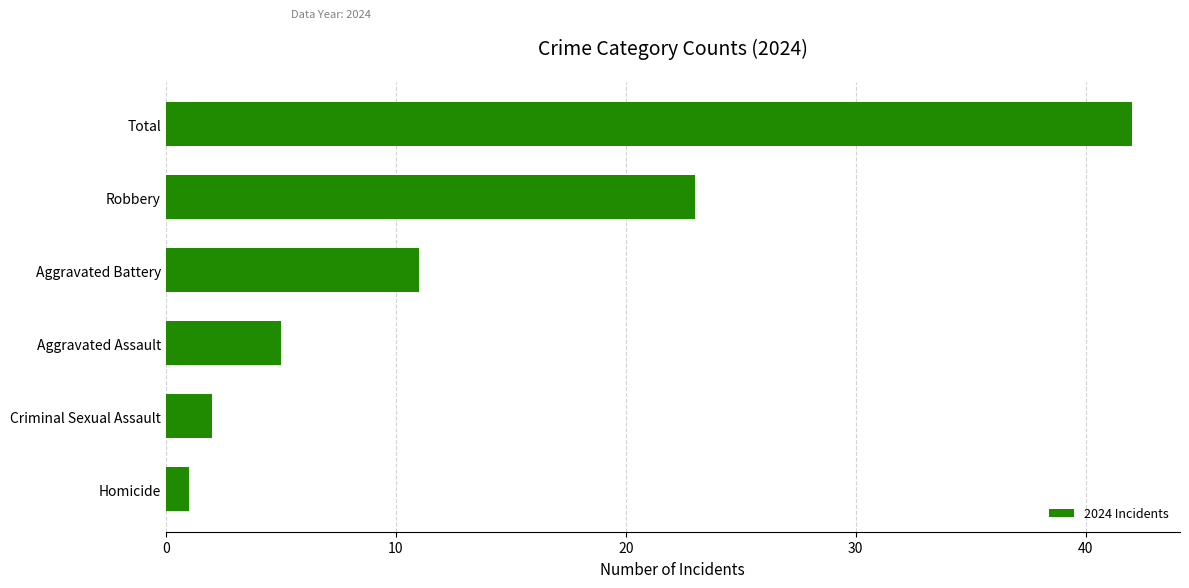

What is the sum of all values?

84